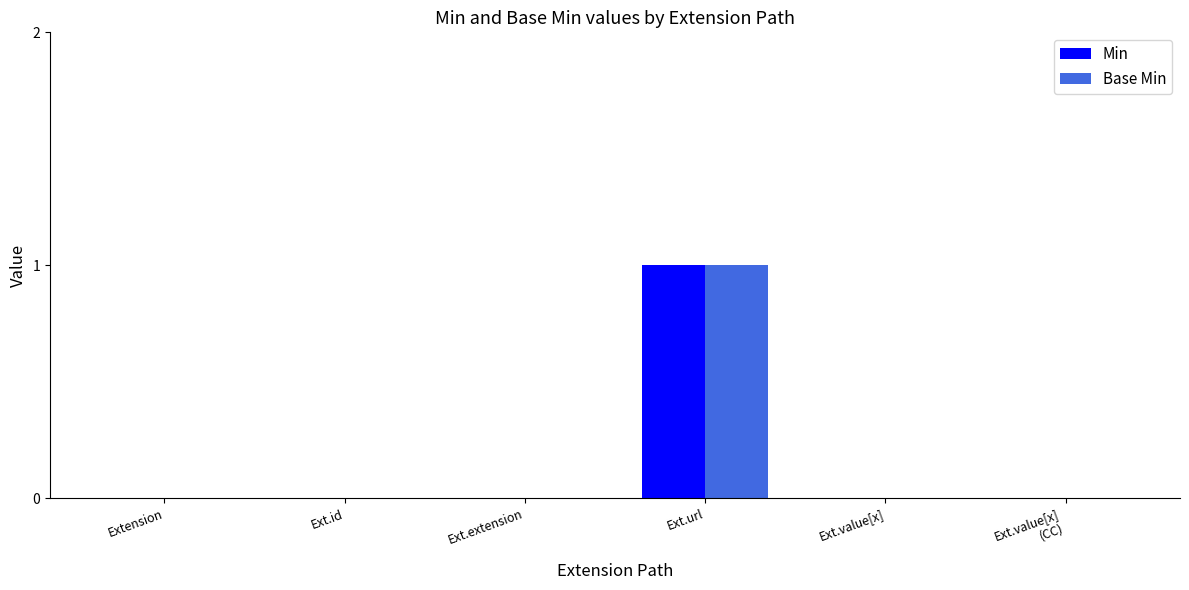

The value of Min at Ext.value[x]
(CC) is -1. True or false?

False